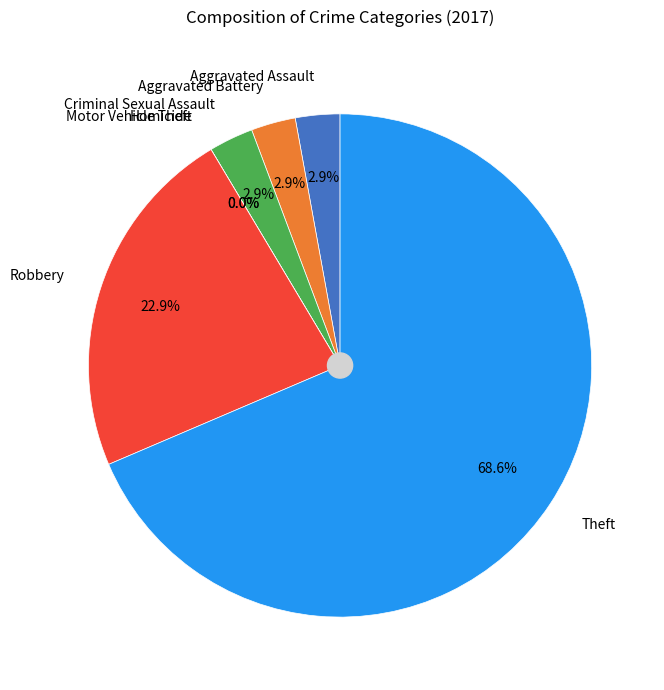

Do Aggravated Assault and Homicide together represent more than half of the pie?

No